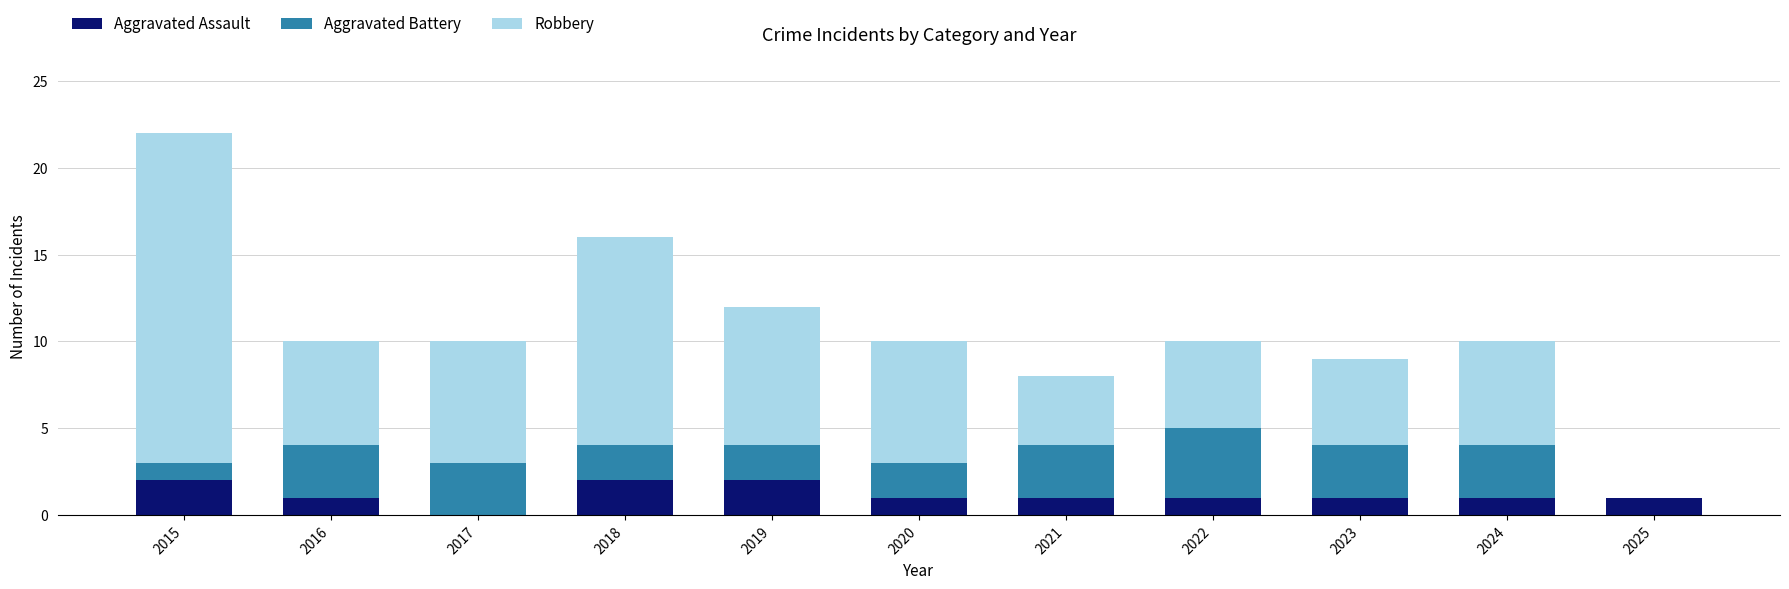

What is the total value across all series at 2015?

22